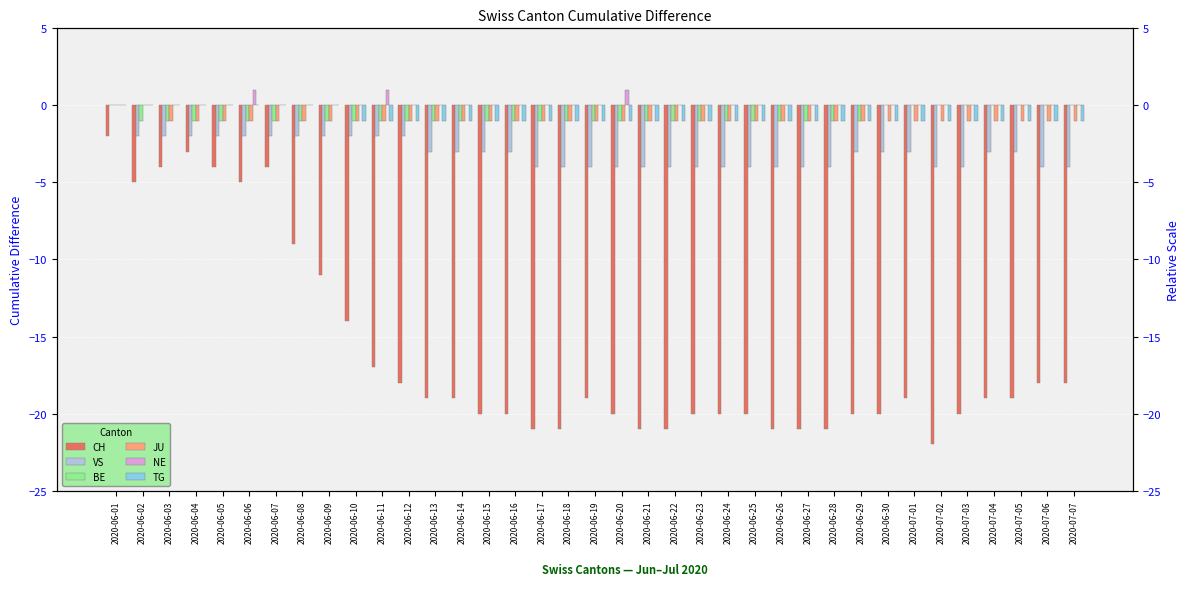

How many categories are shown in the chart?

37